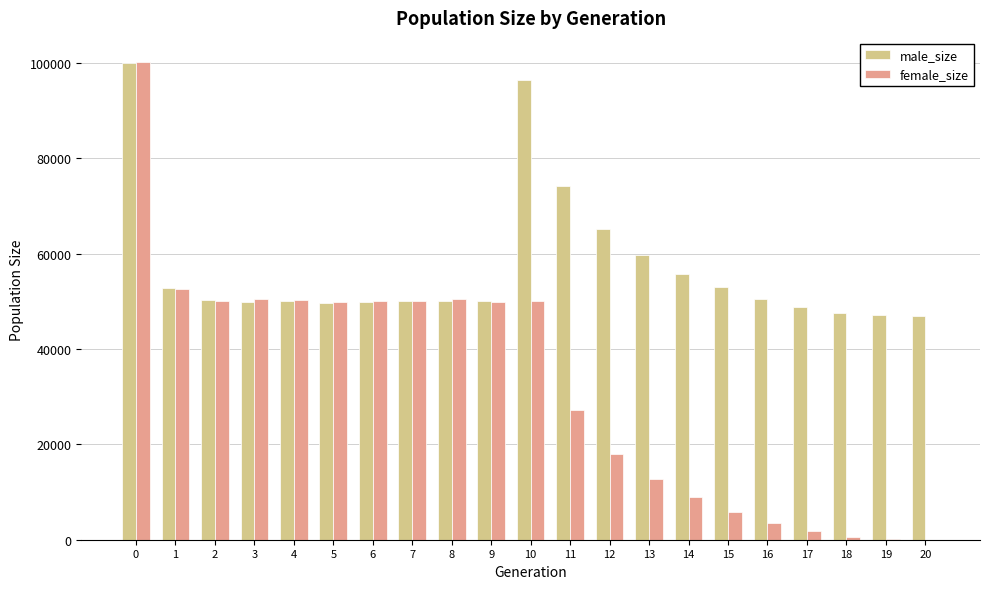

What is the sum of all male_size values?

1197632